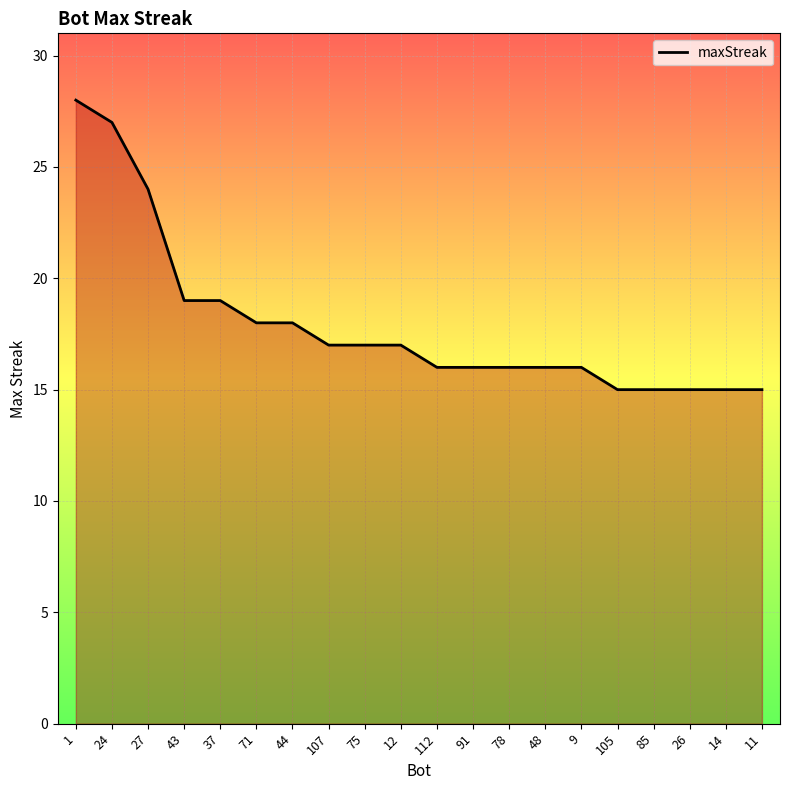

Which has a higher value, 27 or 24?

24